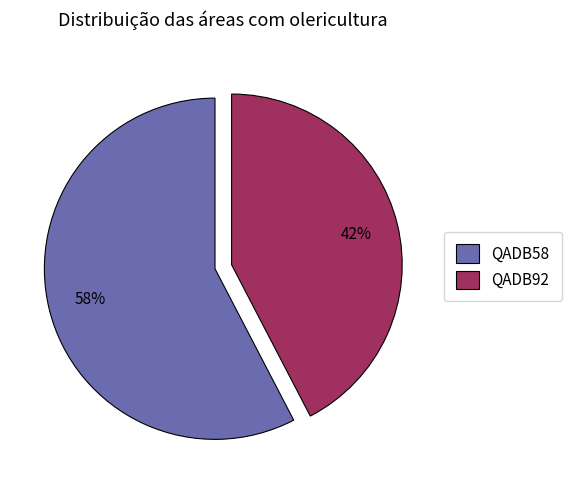

Approximately how many times larger is the value at QADB92 compared to QADB58?

0.7